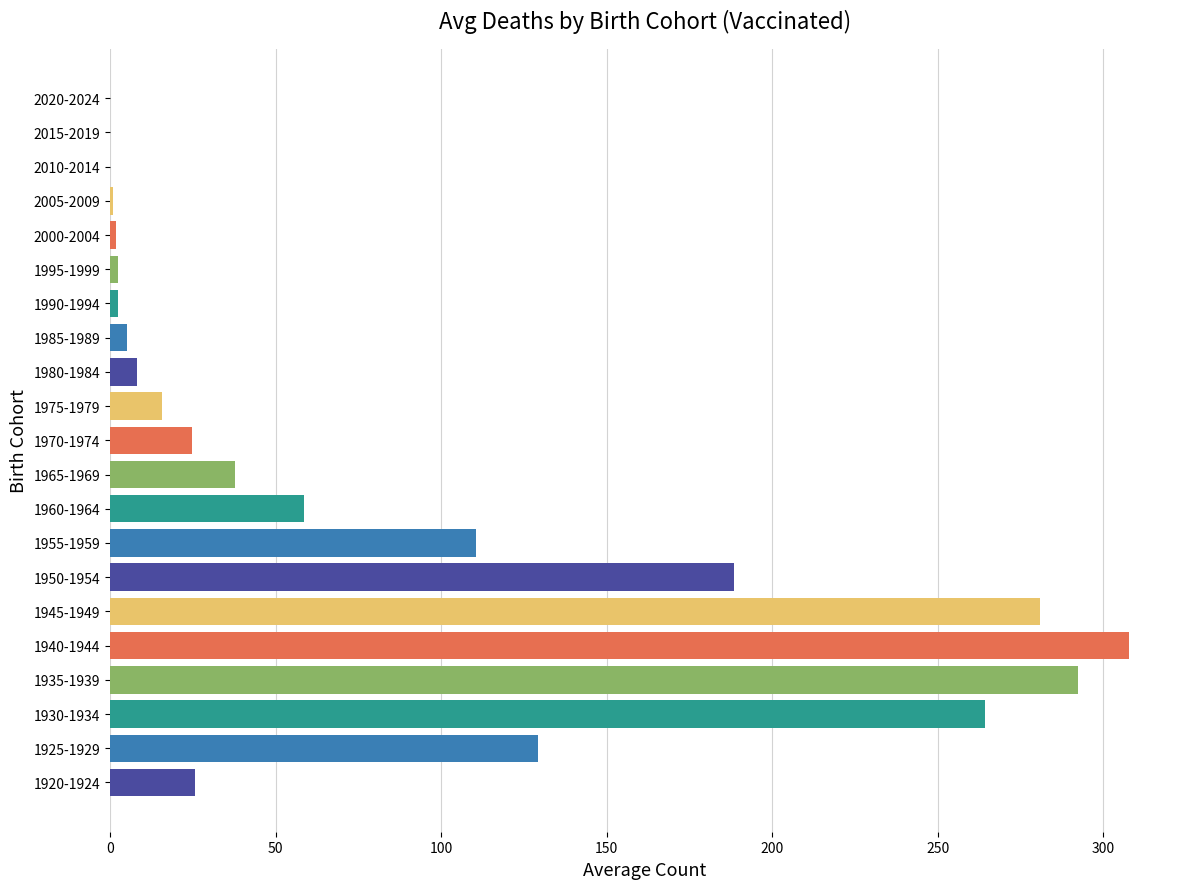

What is the change in value from 1970-1974 to 1975-1979?

-9.0